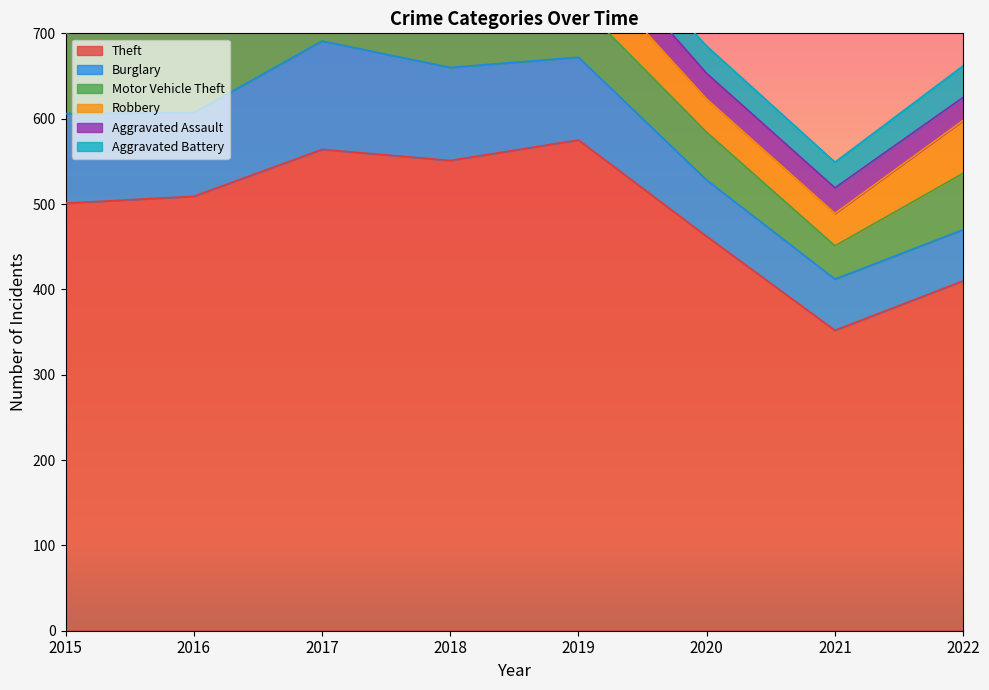

At which label is Burglary closest to 93?

2019